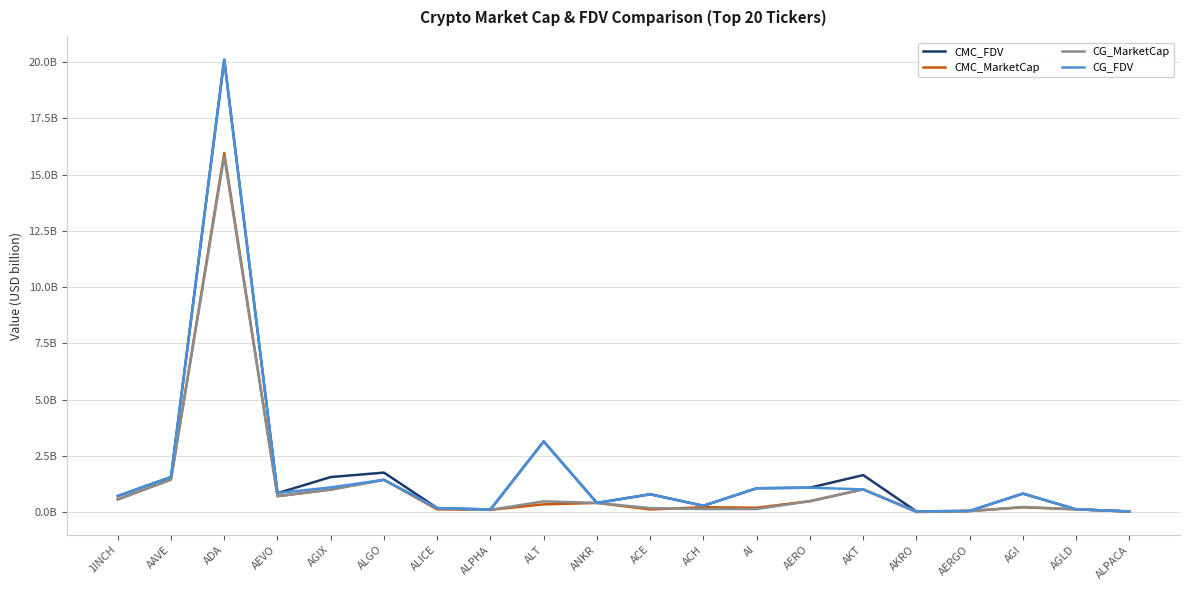

Is this an area chart (filled region under the line)?

No